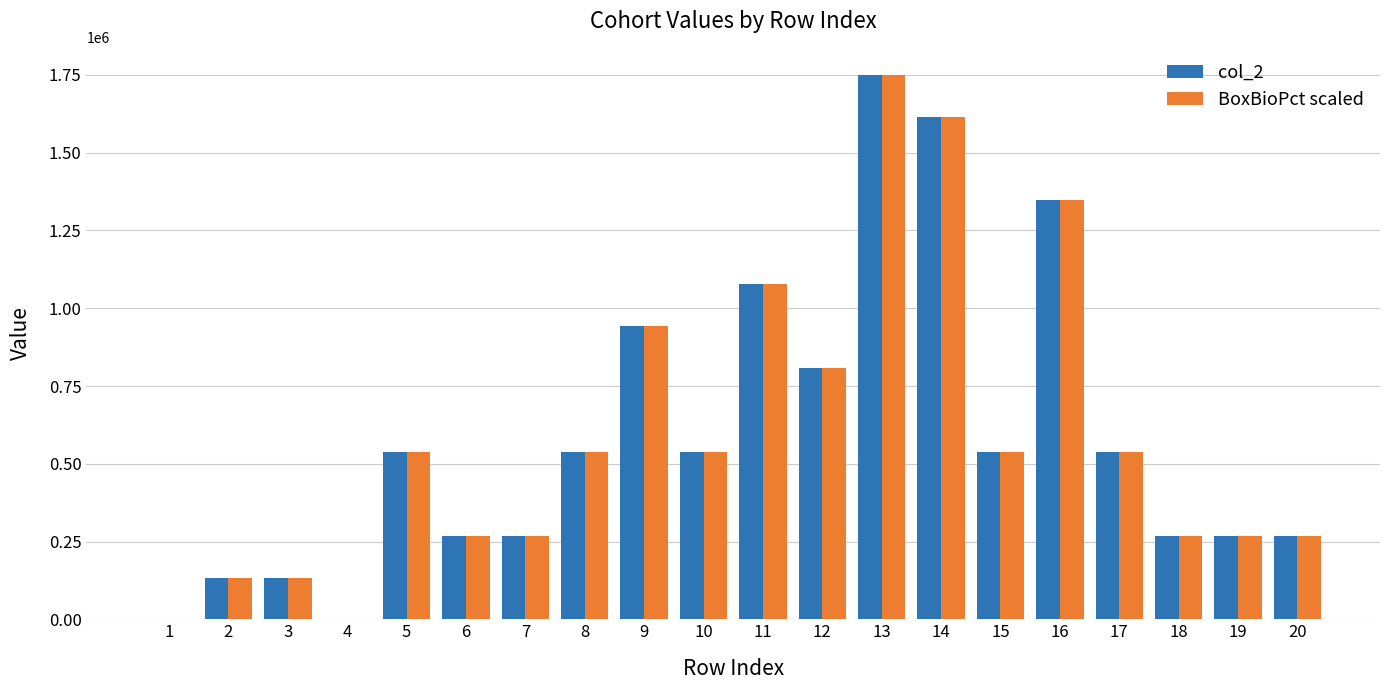

What are all the series names shown in the legend?

col_2, BoxBioPct scaled